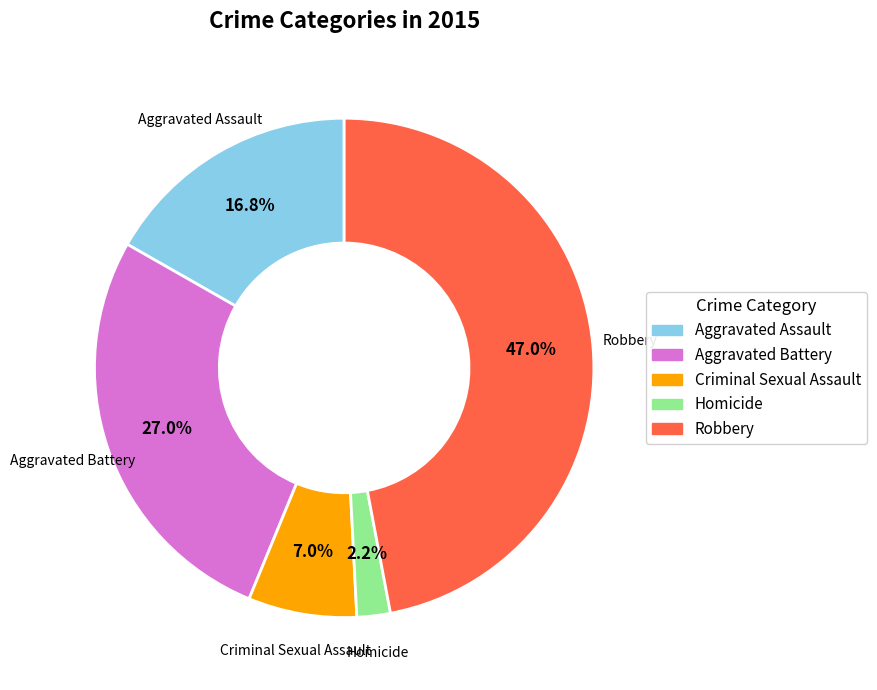

True or false: Aggravated Battery accounts for 27% of the total.

True